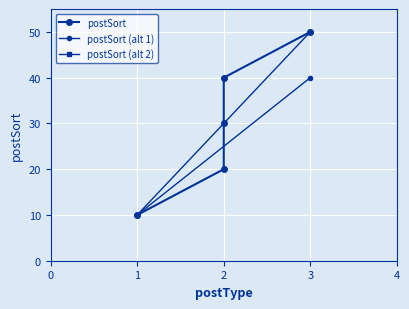

What is the sum of all values?

150